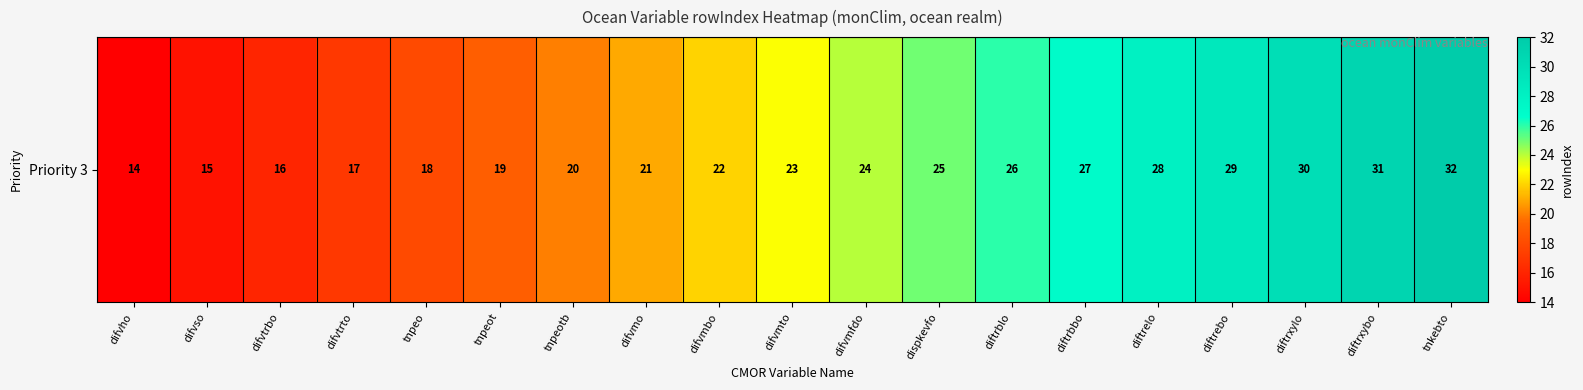

What is the ratio of the value at difvmto to the value at difvmfdo?

1.0